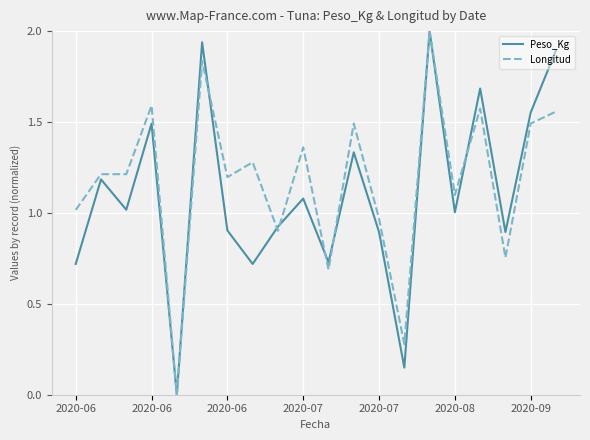

What is the highest value of the Peso_Kg series?

2.0